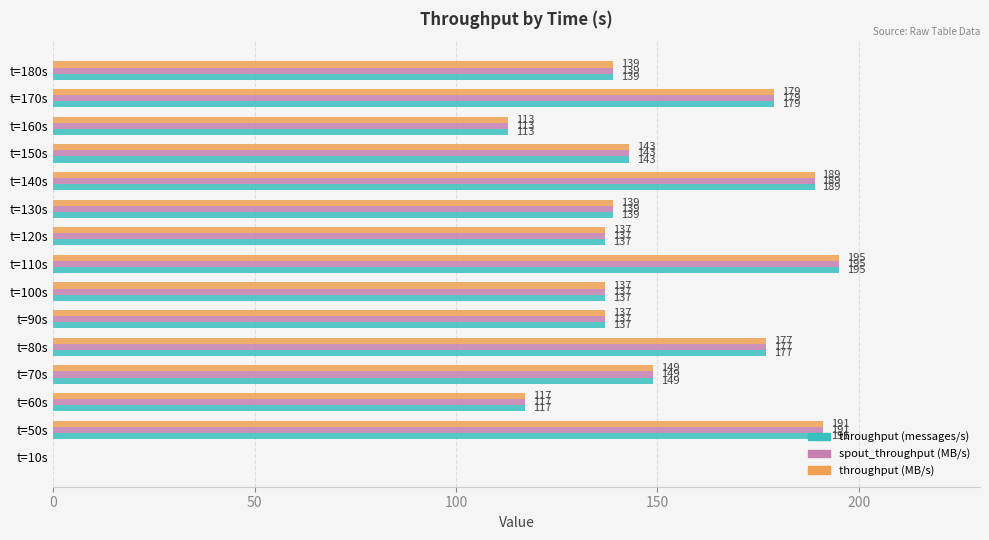

What is the sum of the spout_throughput (MB/s) values at t=170s and t=50s?

370